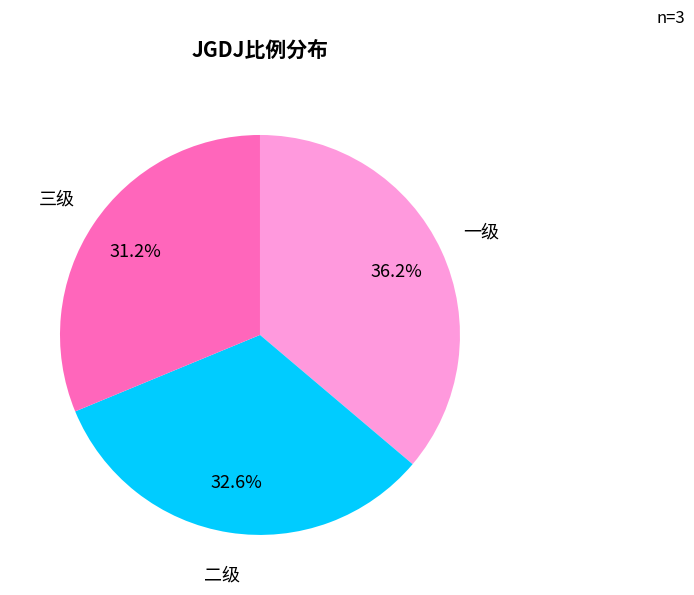

To the nearest percent, what is the difference between the 二级 and 一级 slice percentages?

4%